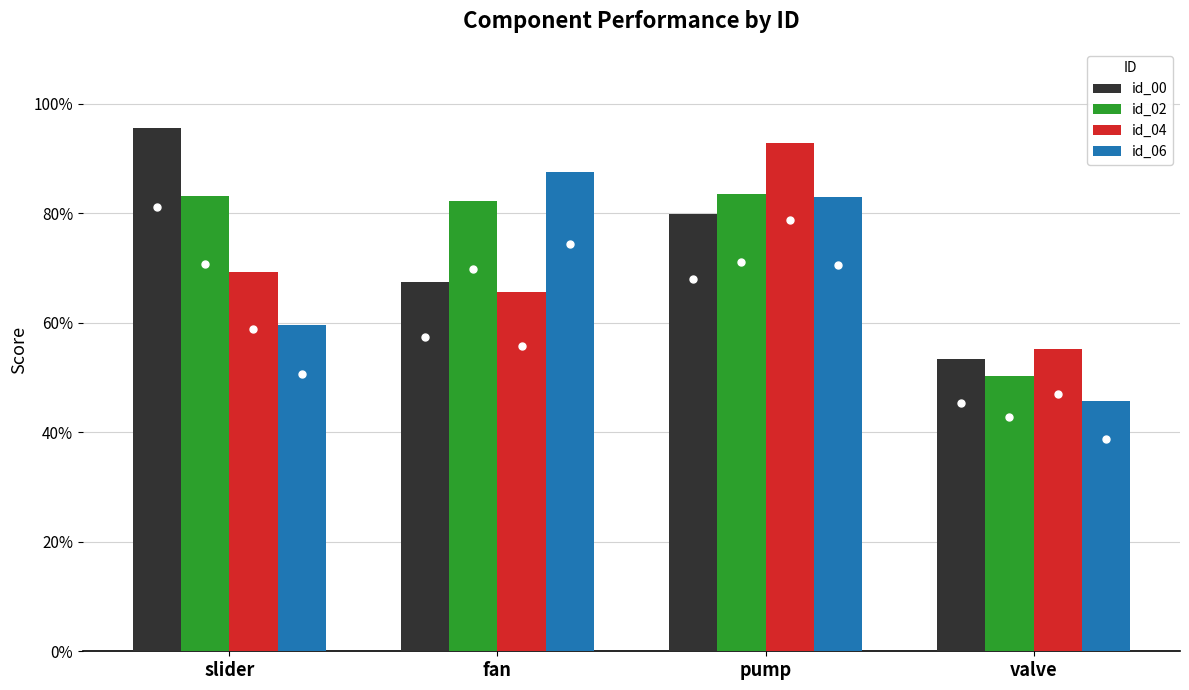

What is the maximum value shown in the chart?

1.0